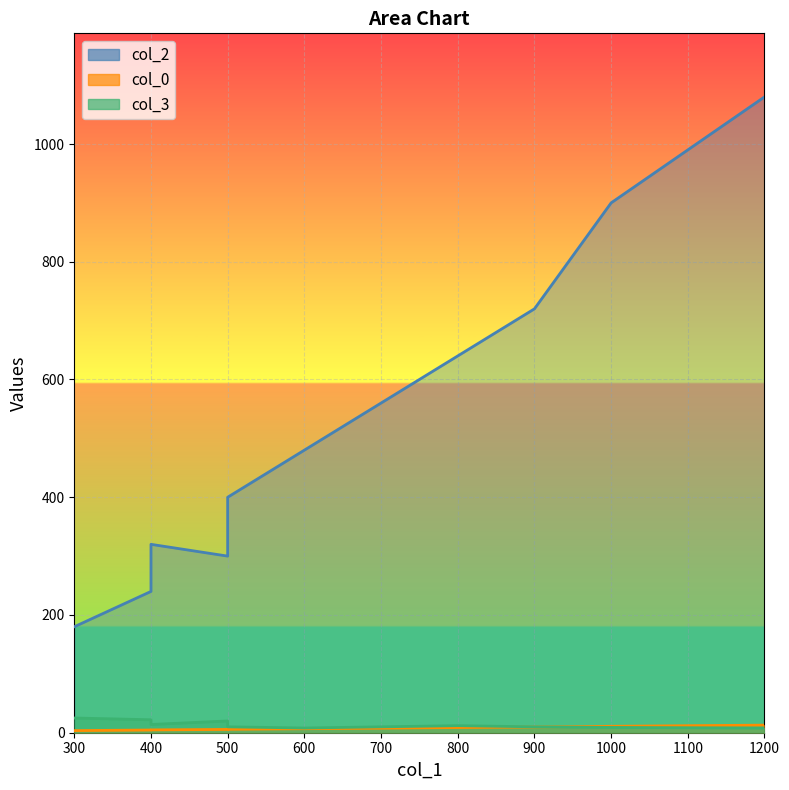

What is the sum of the col_2 values at 1200 and 500?

1380.0